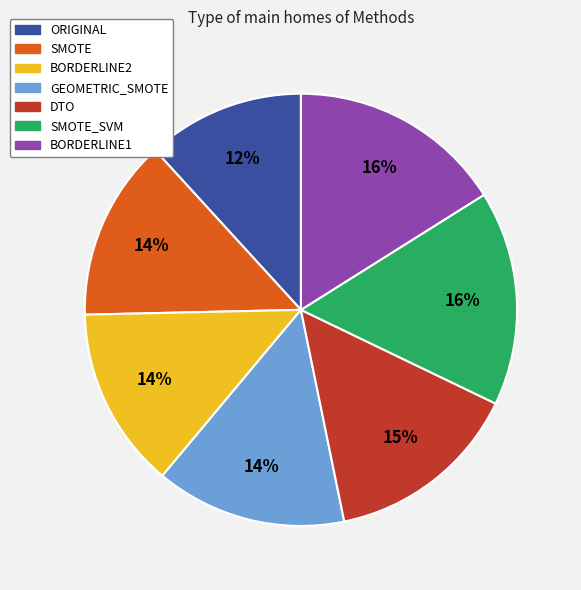

Is there any slice that represents more than half of the pie?

No